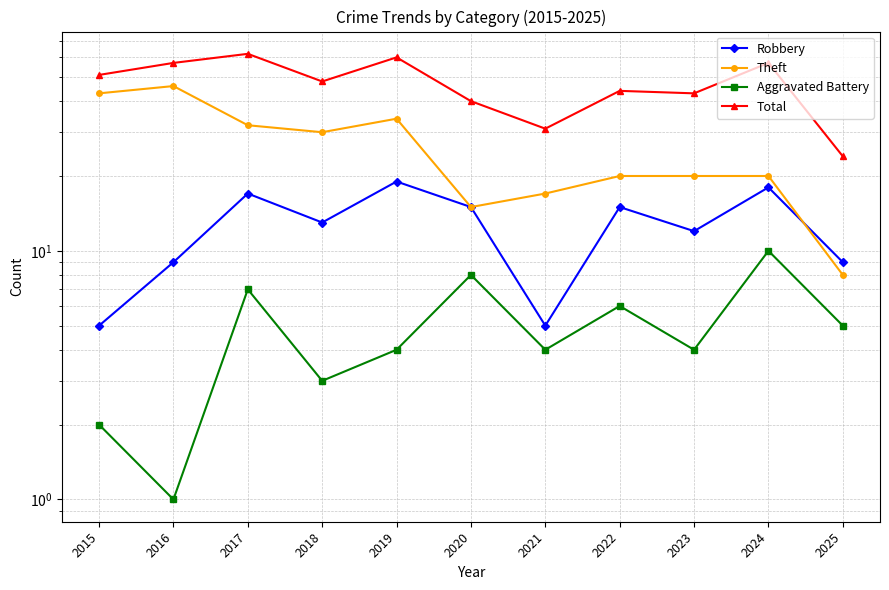

True or false: Theft has a value of 32 at 2017.

True